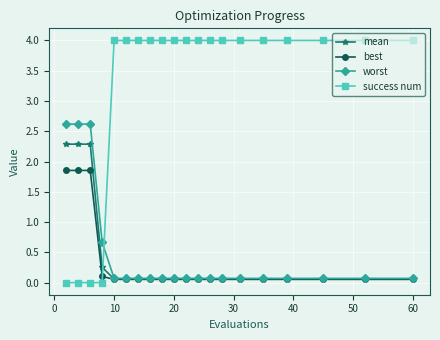

True or false: worst and success num cross at least once.

True